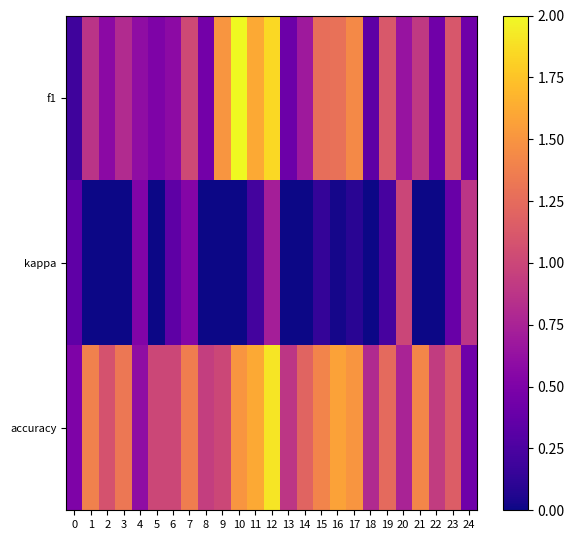

What is the total value across all series at 4?

1.7